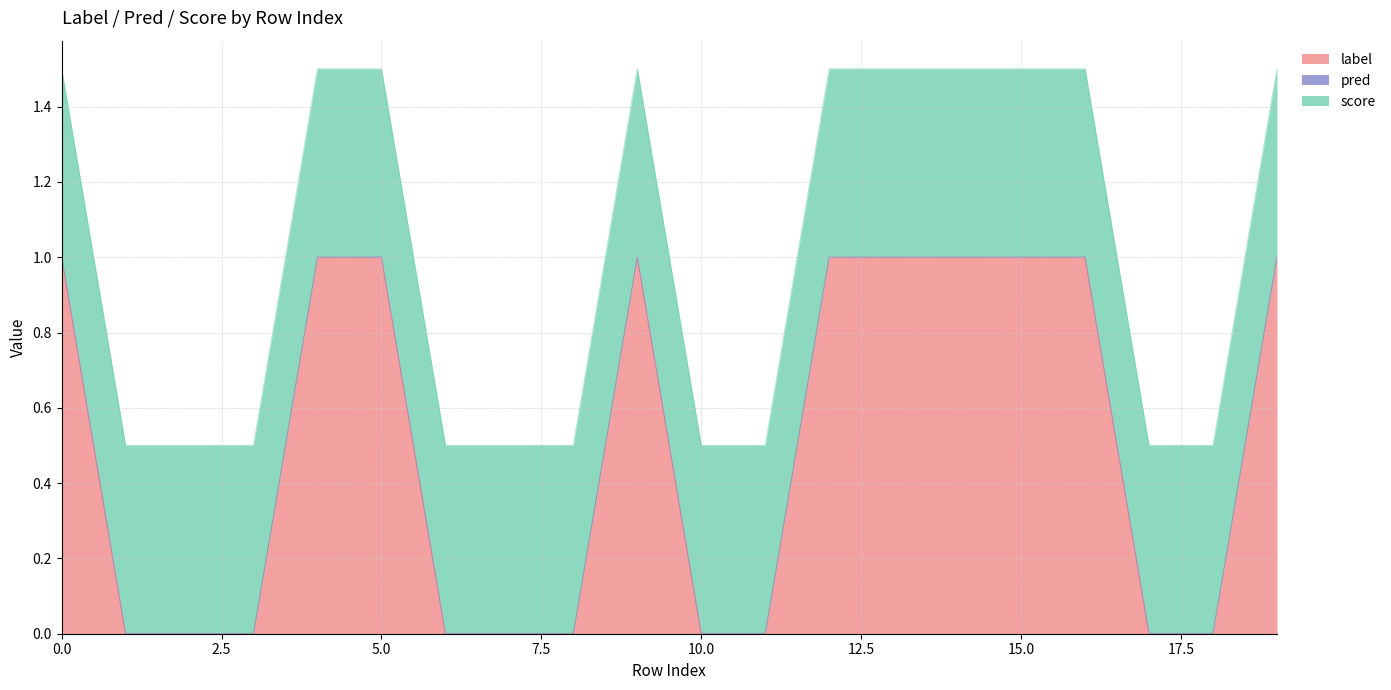

Rank the series at 7 from lowest to highest value.

label, pred, score